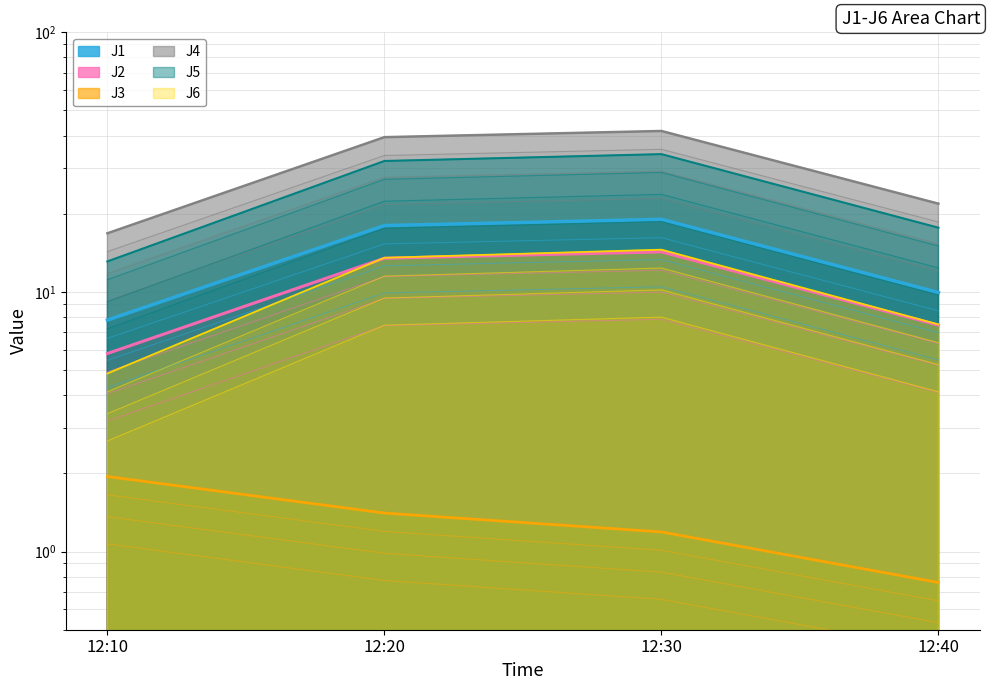

What is the difference between the highest and lowest values at 12:30?

40.5